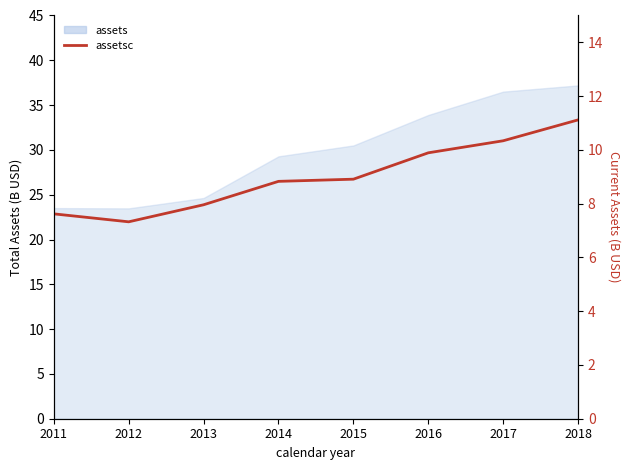

What is the value of the 6th point from the left?

9.9